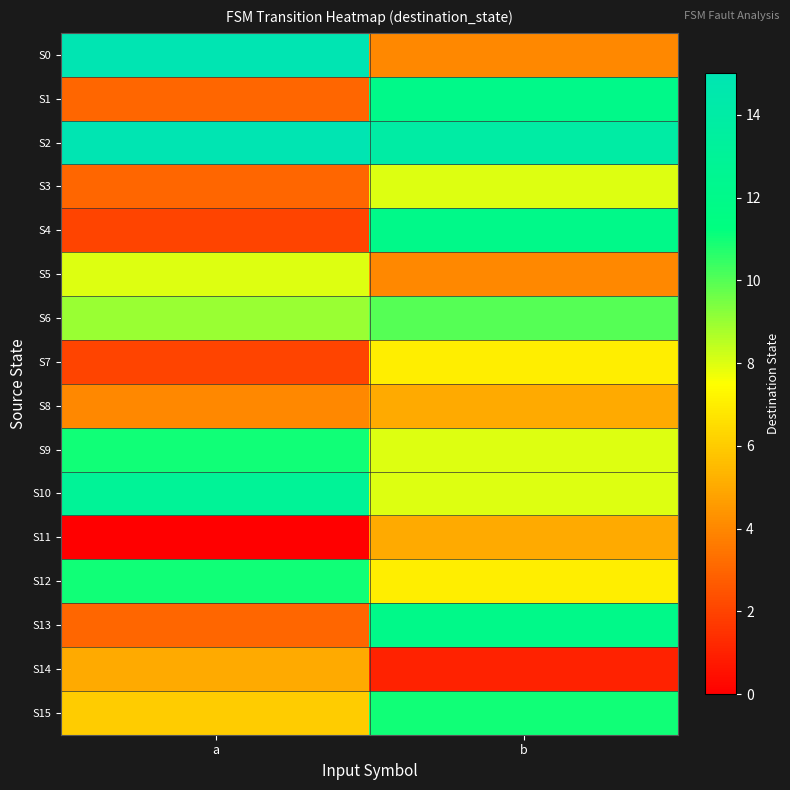

At how many categories does at least one series exceed 7?

2